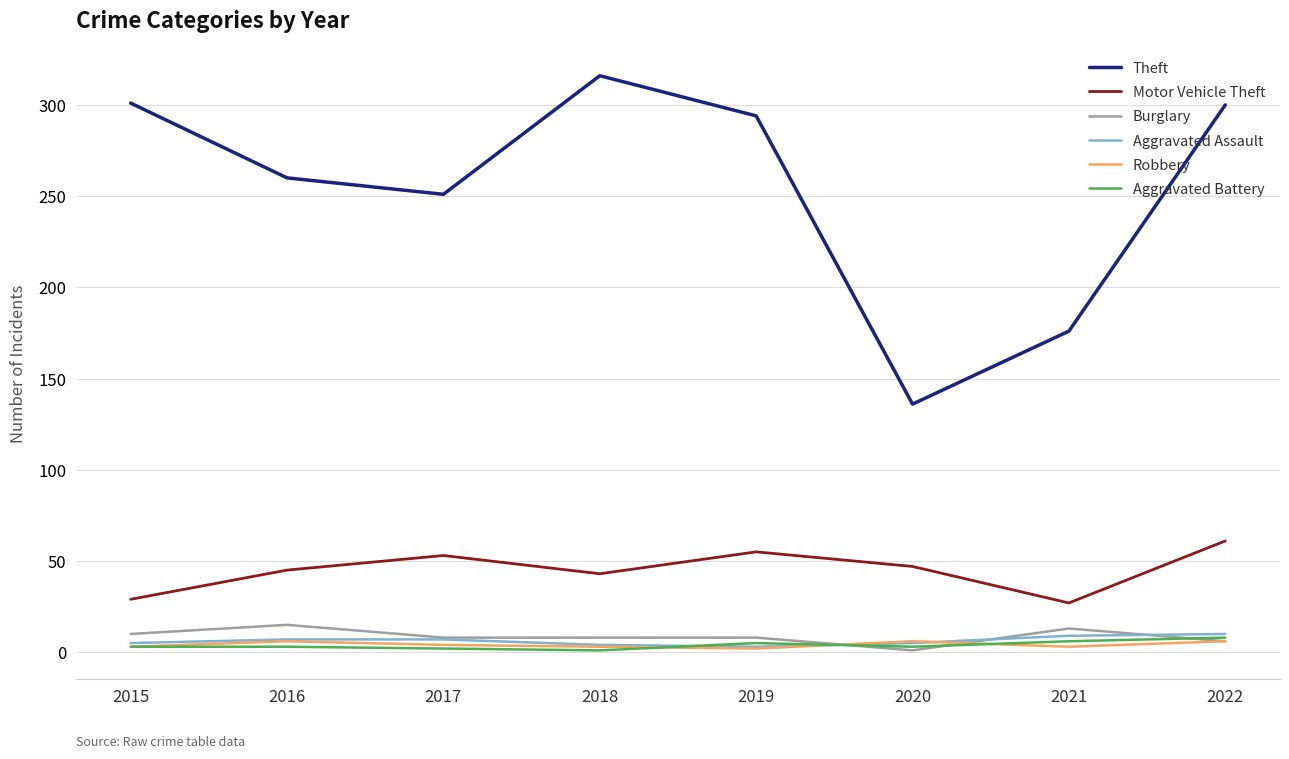

True or false: Aggravated Assault and Motor Vehicle Theft cross at least once.

False